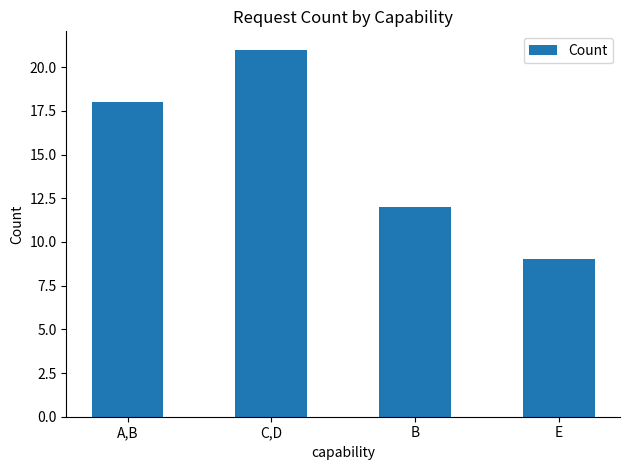

What is the change in value from B to E?

-3